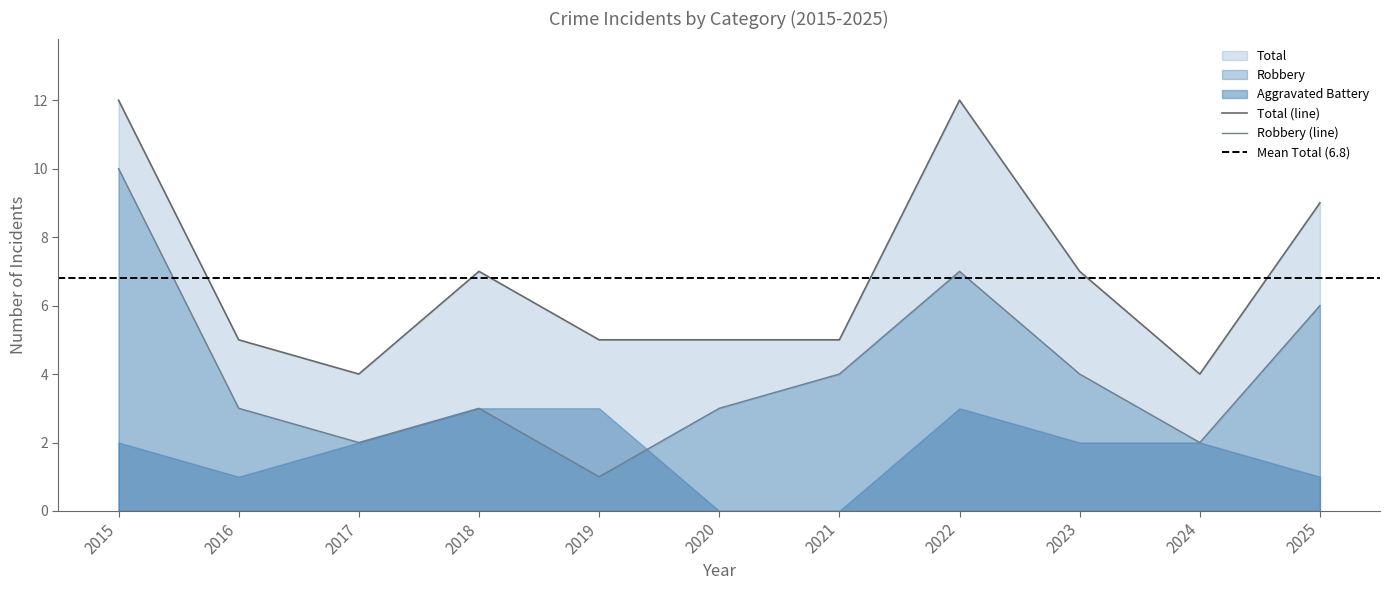

Rank the categories by Total value from highest to lowest.

2015, 2022, 2025, 2018, 2023, 2016, 2019, 2020, 2021, 2017, 2024